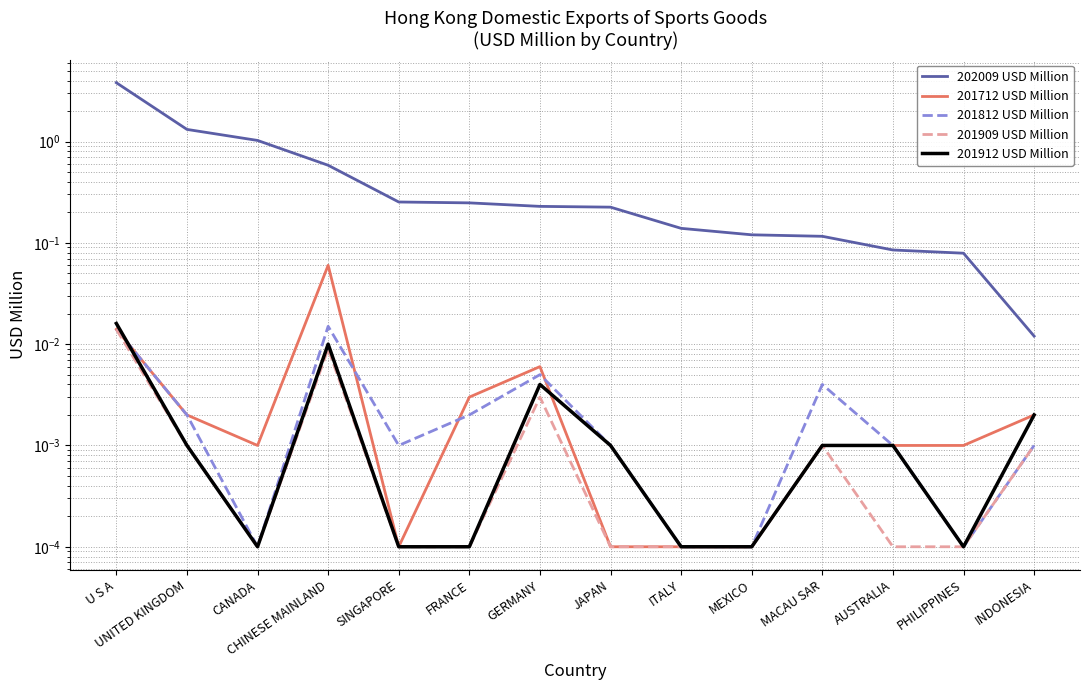

What is the total value across all series at ITALY?

0.1